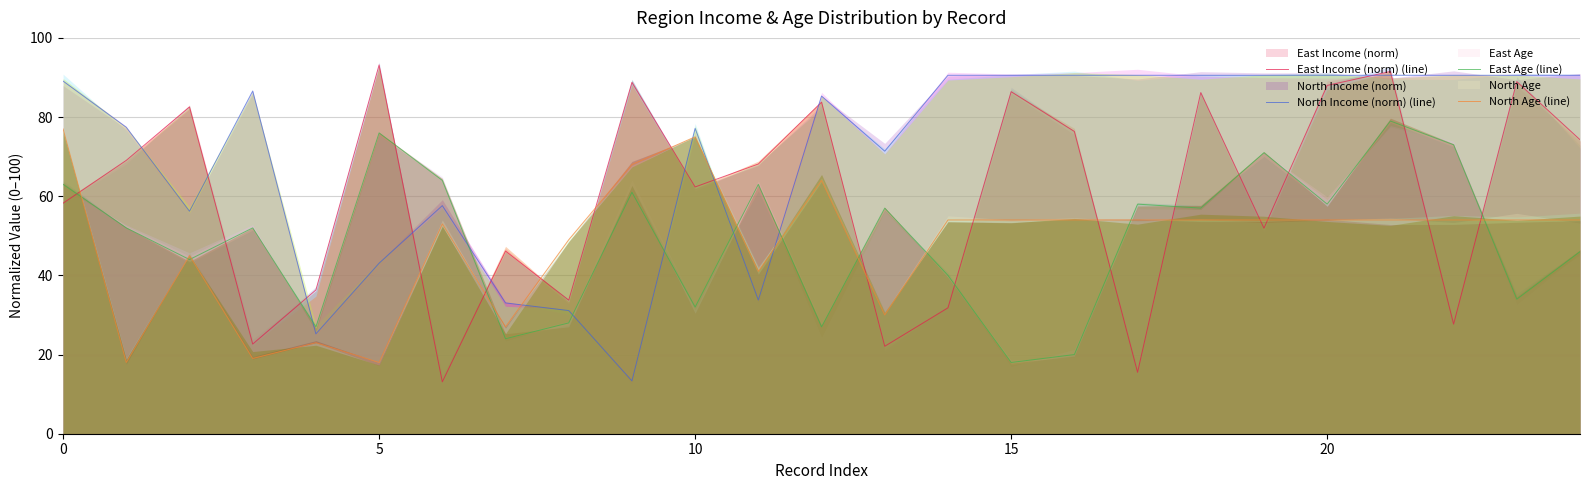

Which has a higher value, 18 or 16?

18